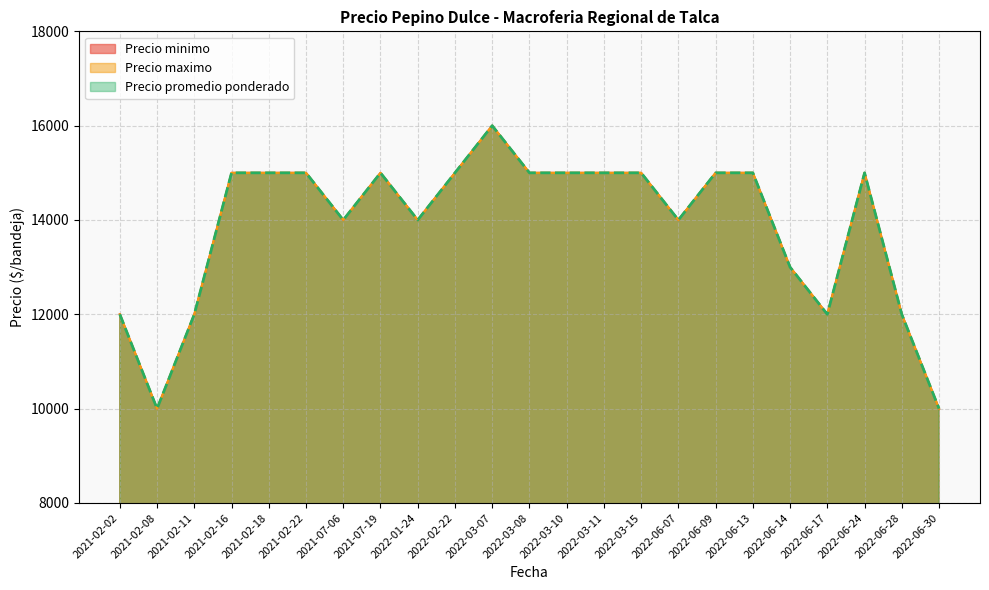

At which category does Precio minimo reach its first local peak?

2021-07-19